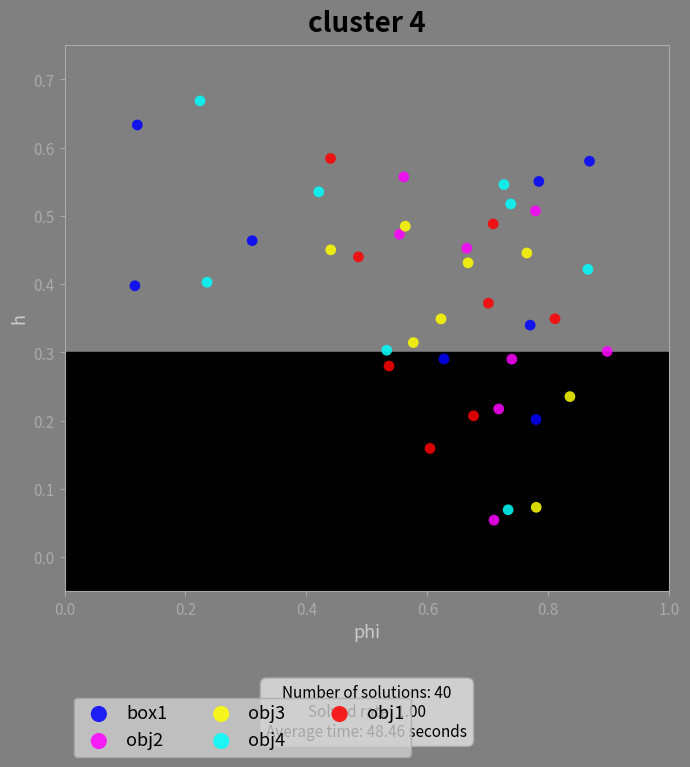

Which series has the largest Y range (max minus min)?

obj4